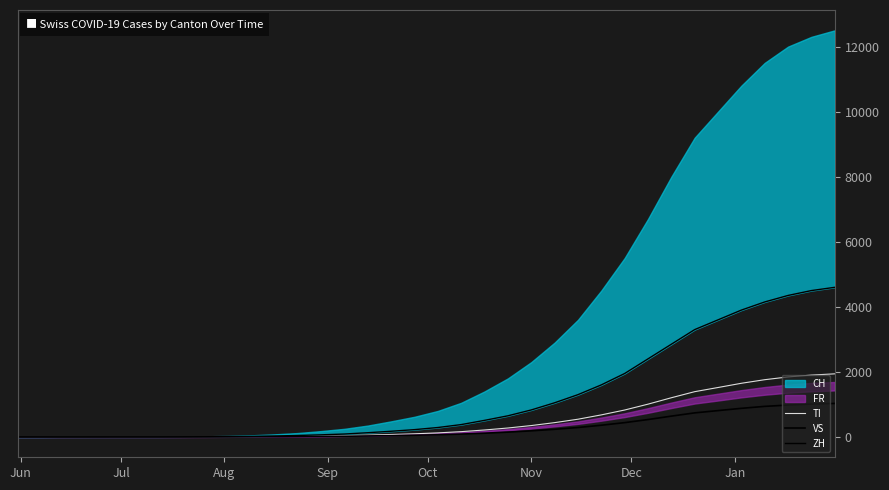

How many data points in TI are above 125?

17